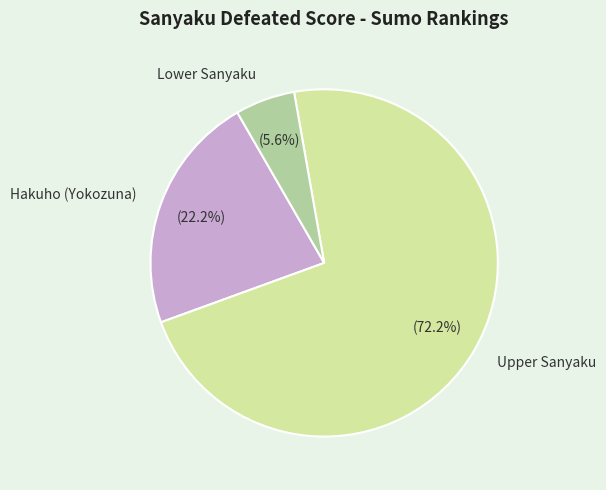

Rank the categories by value from highest to lowest.

Upper Sanyaku, Hakuho (Yokozuna), Lower Sanyaku